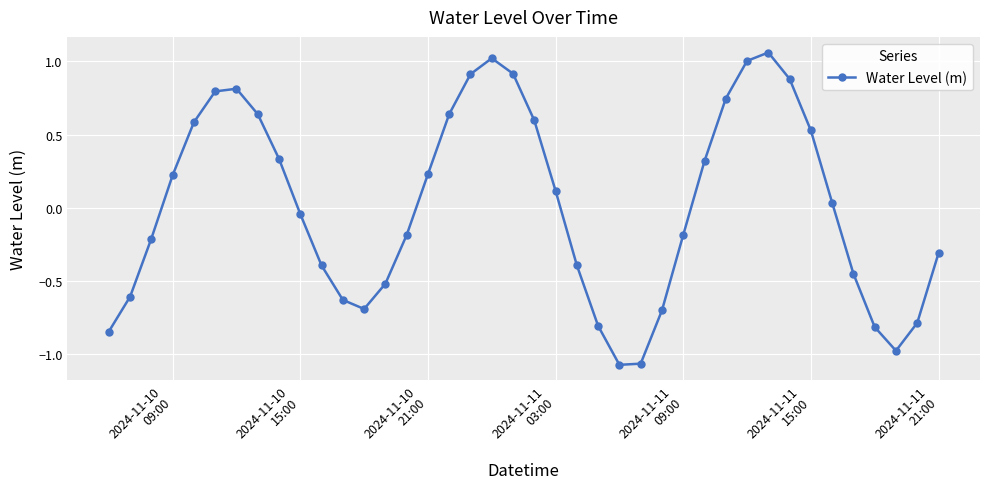

What is the value of the 6th point from the left?

0.8